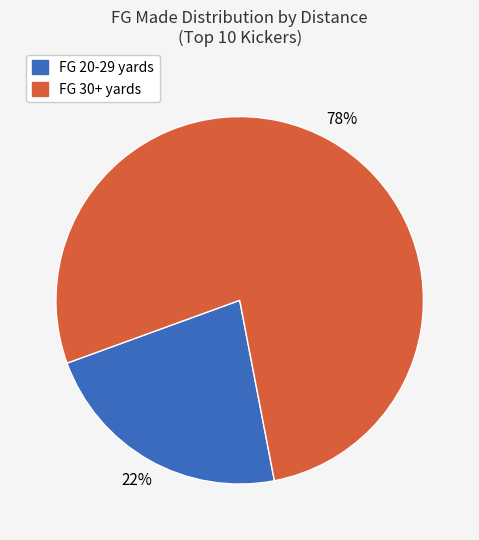

Is there any slice that represents more than half of the pie?

Yes